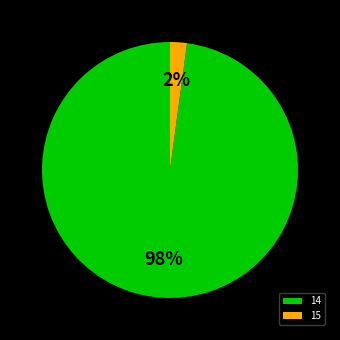

How many slices are in this pie chart?

2